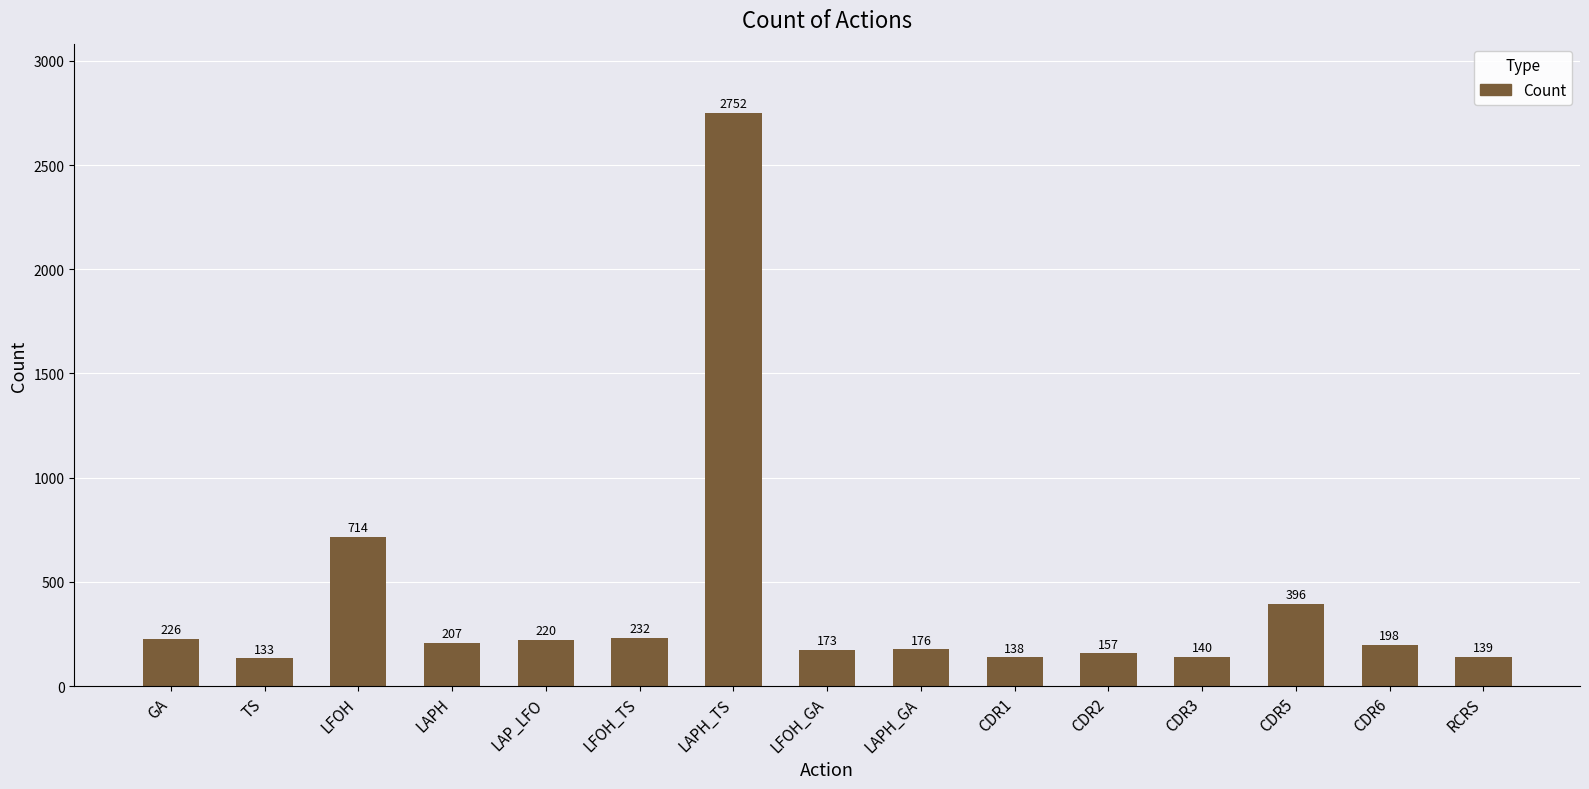

What is the label of the 12th bar from the left?

CDR3